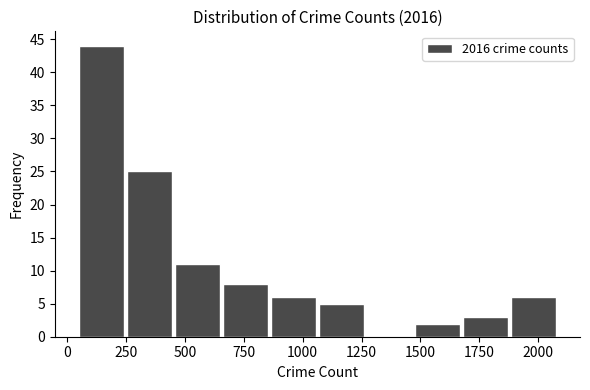

Which range on the x-axis has the tallest bar?

50 to 250